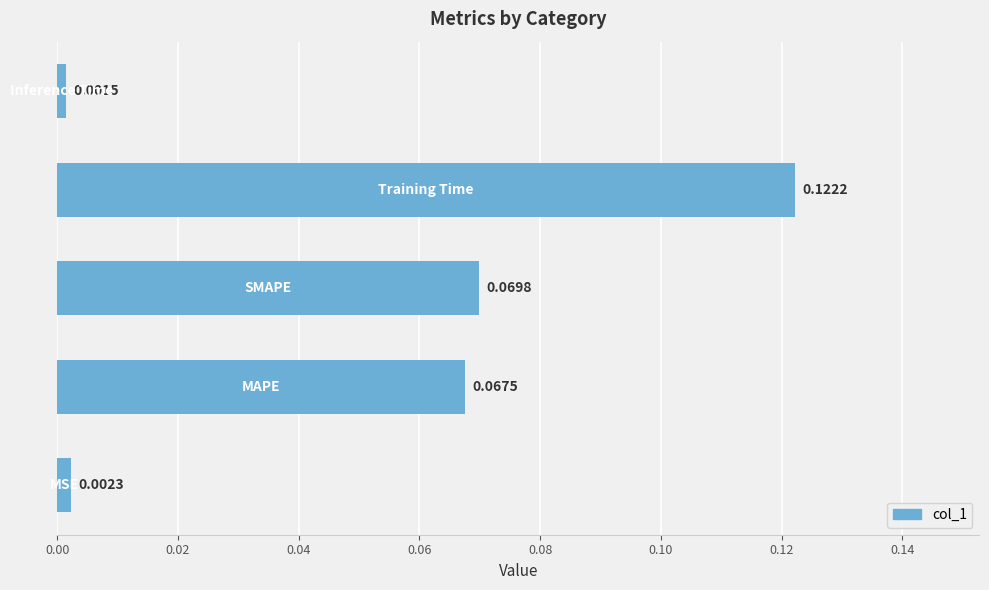

What is the sum of all values?

0.3